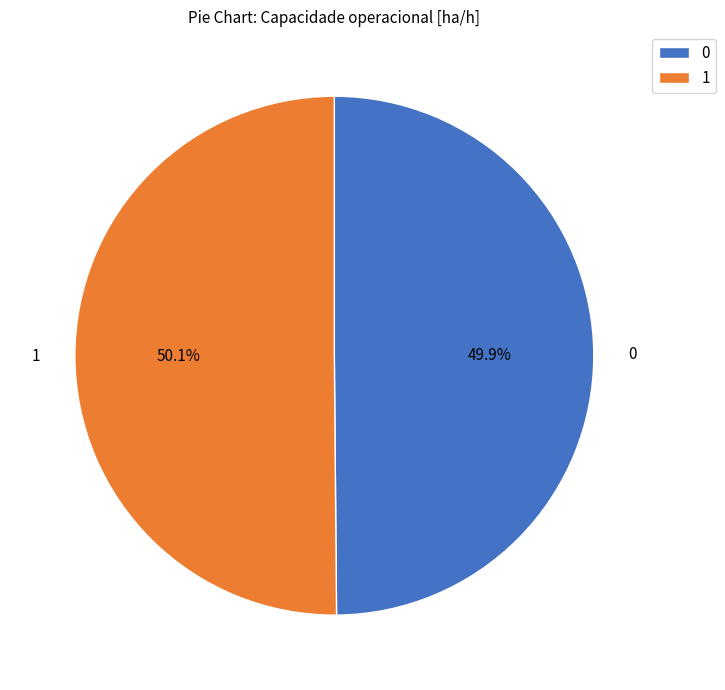

To the nearest percent, what is the average slice percentage?

50%